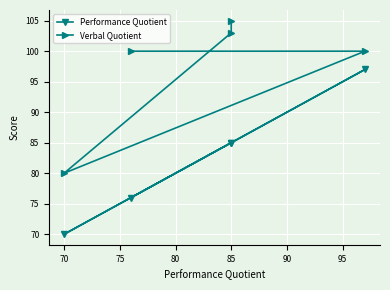

What is the difference between the maximum and minimum values in the Performance Quotient series?

27